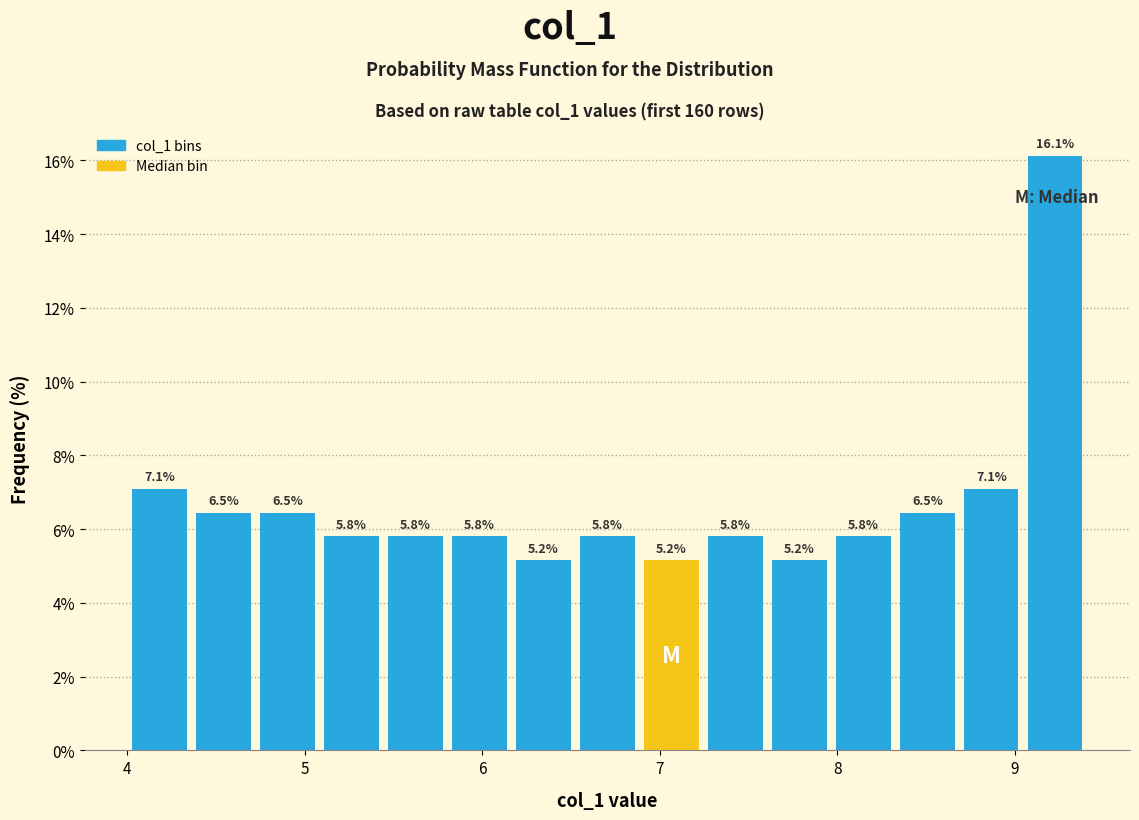

Around what value on the x-axis is the tallest bar? Give the approximate position of its centre, as read against the axis.

9.2